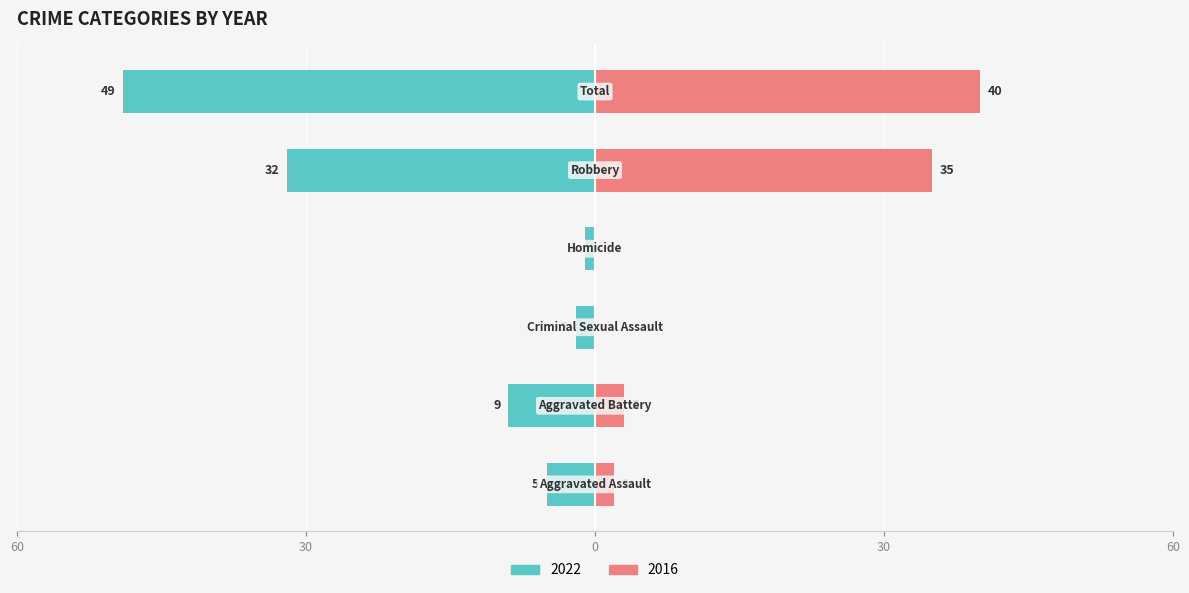

What is the sum of all 2016 values?

80